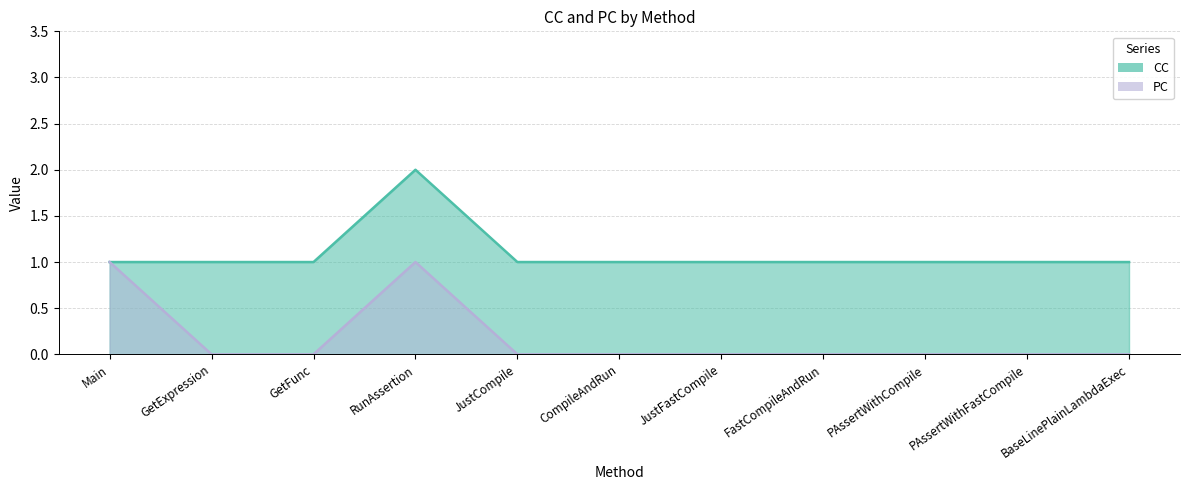

True or false: CC has a value of 1 at JustCompile.

True